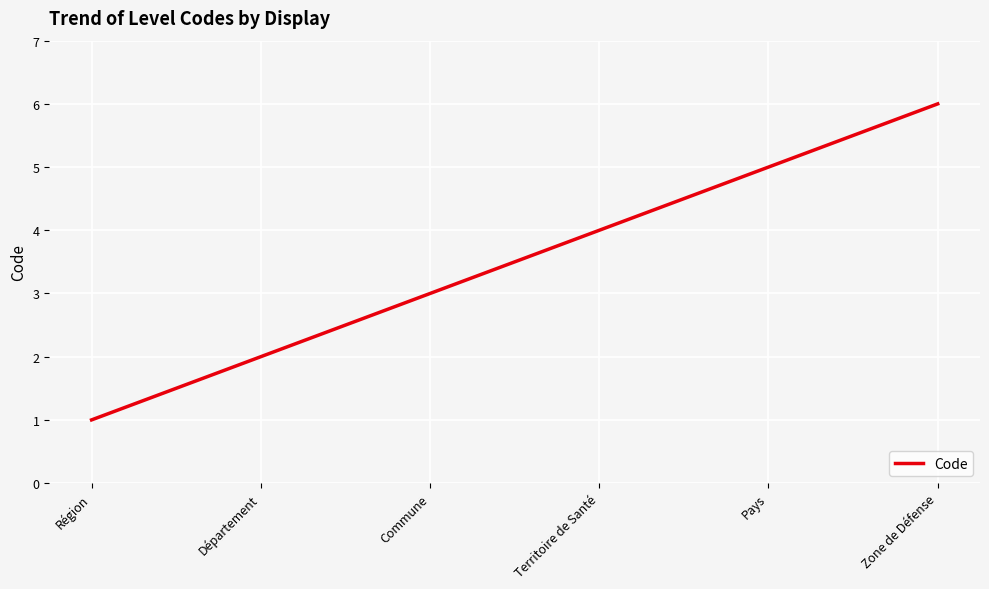

Count the number of categories in the chart.

6